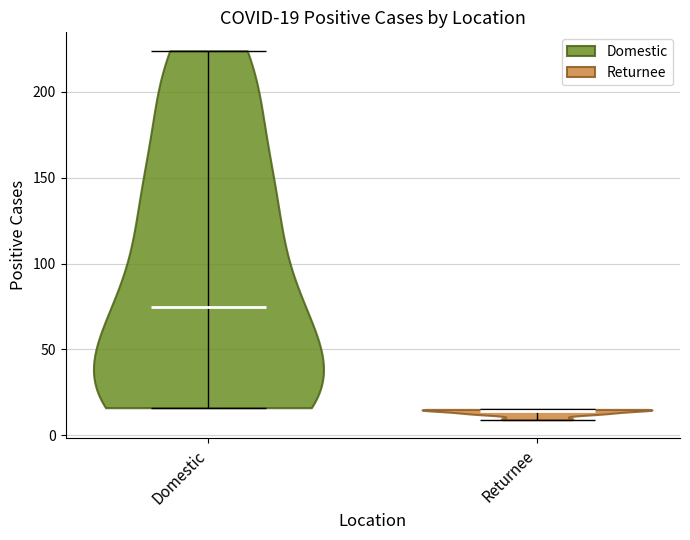

Which violin has the lowest median line?

Returnee